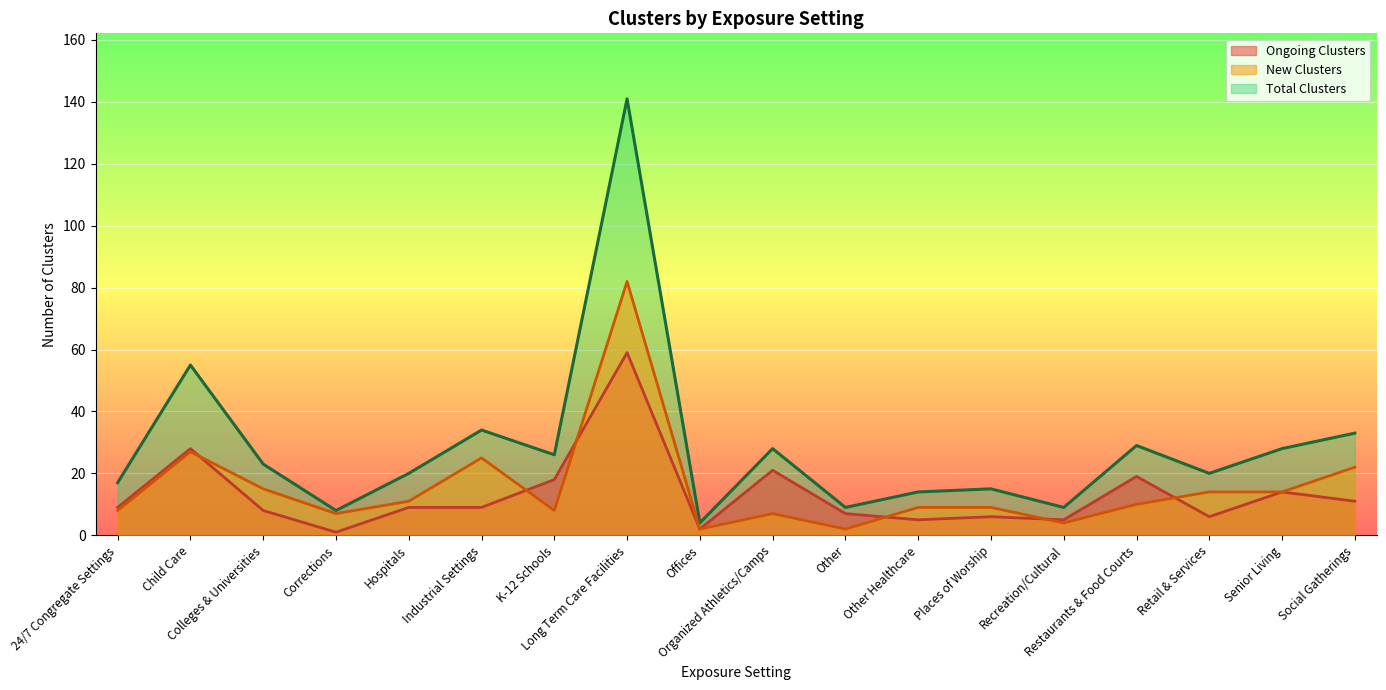

Rank the series at Places of Worship from lowest to highest value.

Ongoing Clusters, New Clusters, Total Clusters